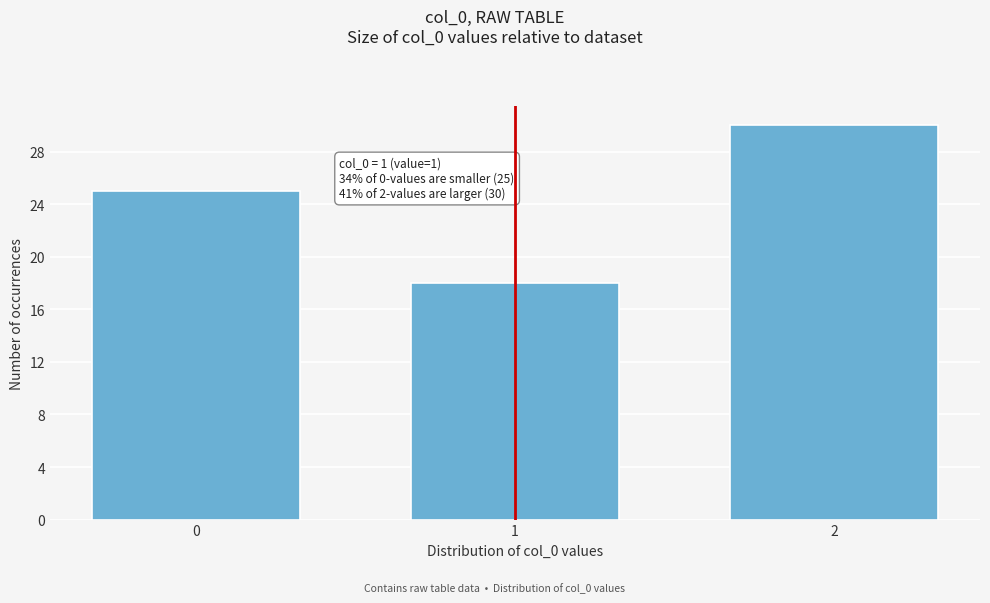

Reading left to right, extract all data points from this chart.

25	18	30